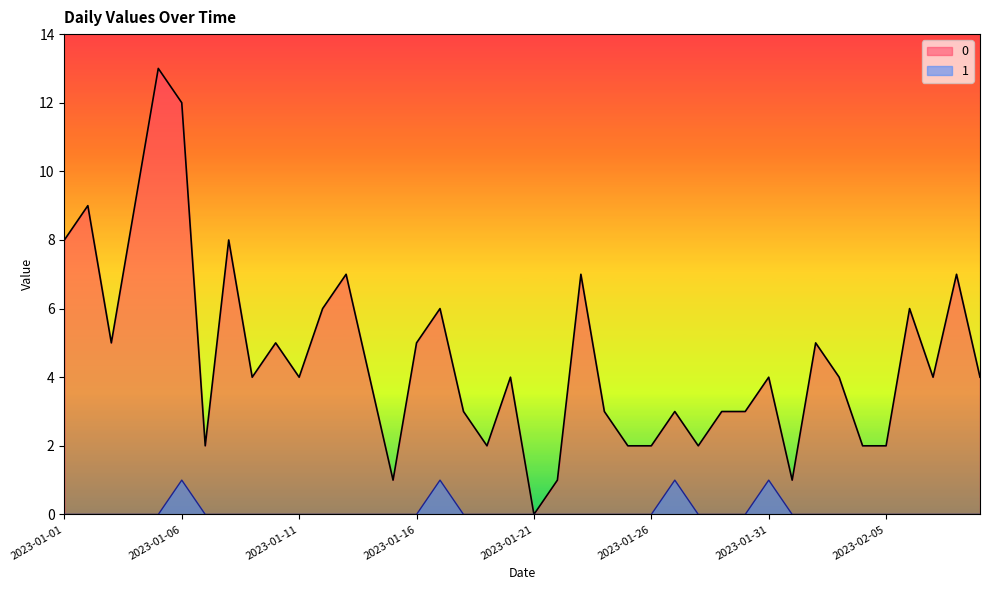

What is the sum of all 0 values?

182